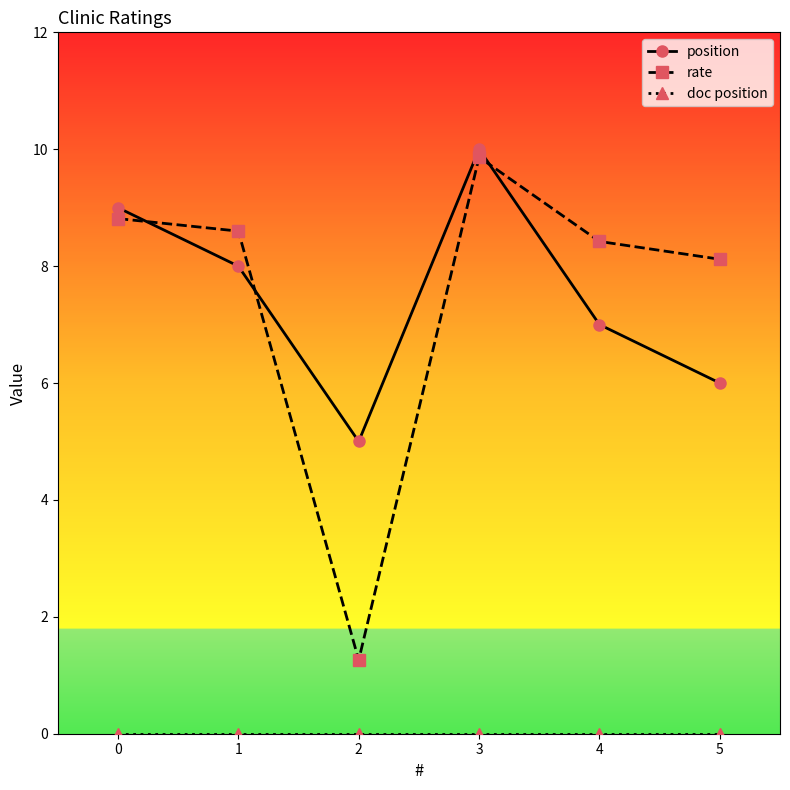

Which series has the largest range (max minus min)?

rate